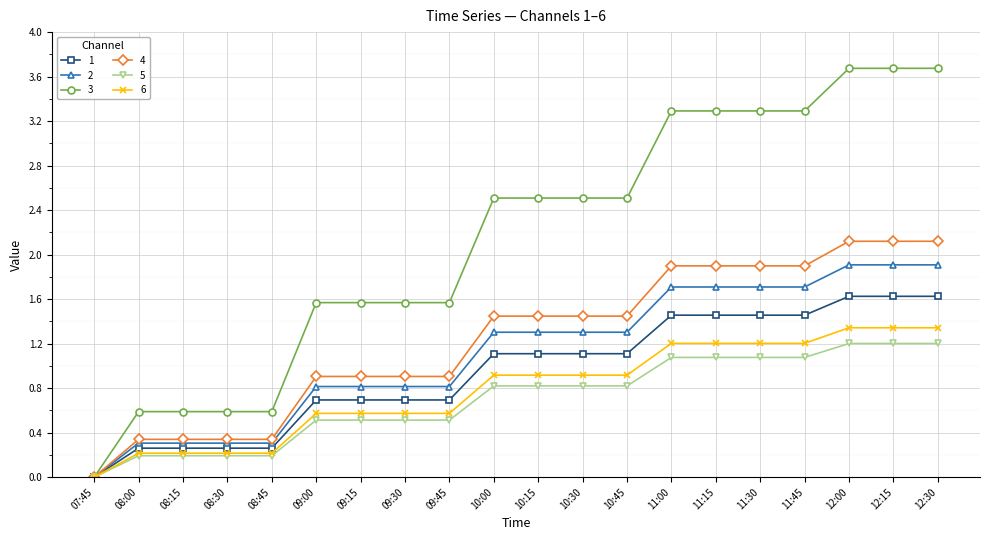

What value does the 2 series have at 09:30?

0.8